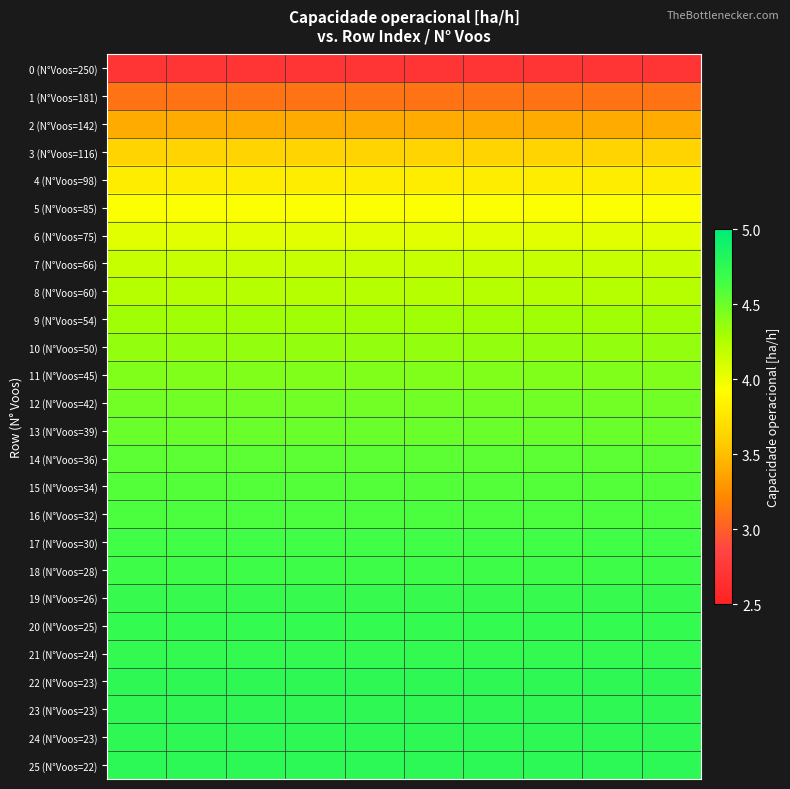

At how many categories does at least one series exceed 4?

10